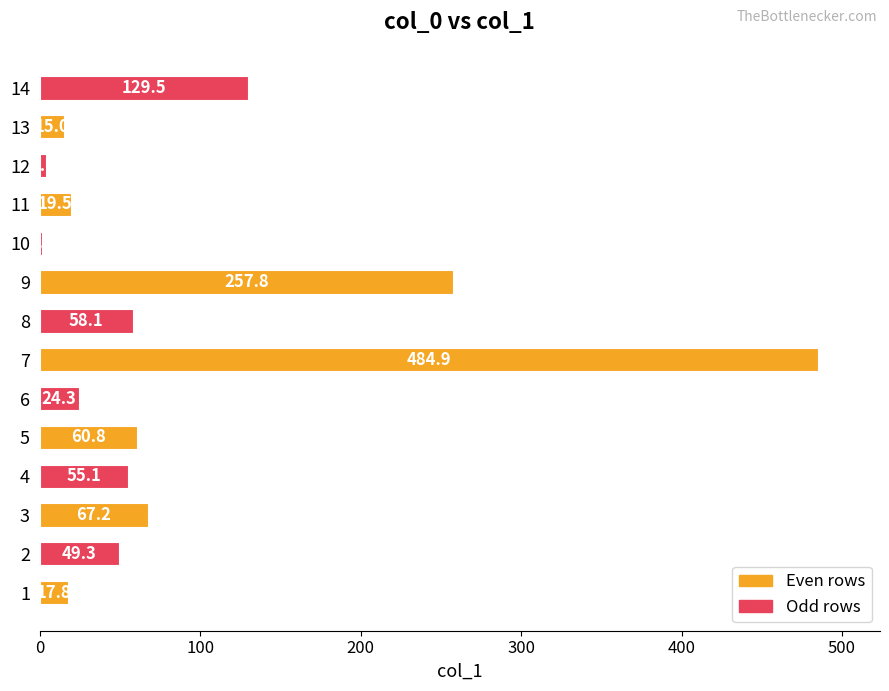

Count the number of data series in this chart.

1